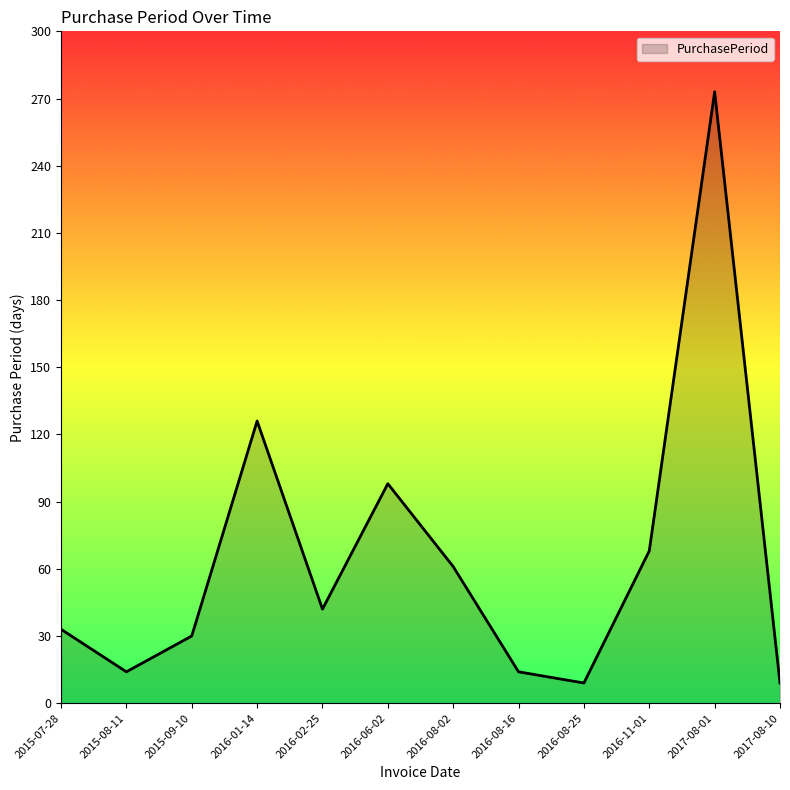

The chart shows a value of 70 at 2016-02-25. True or false?

False